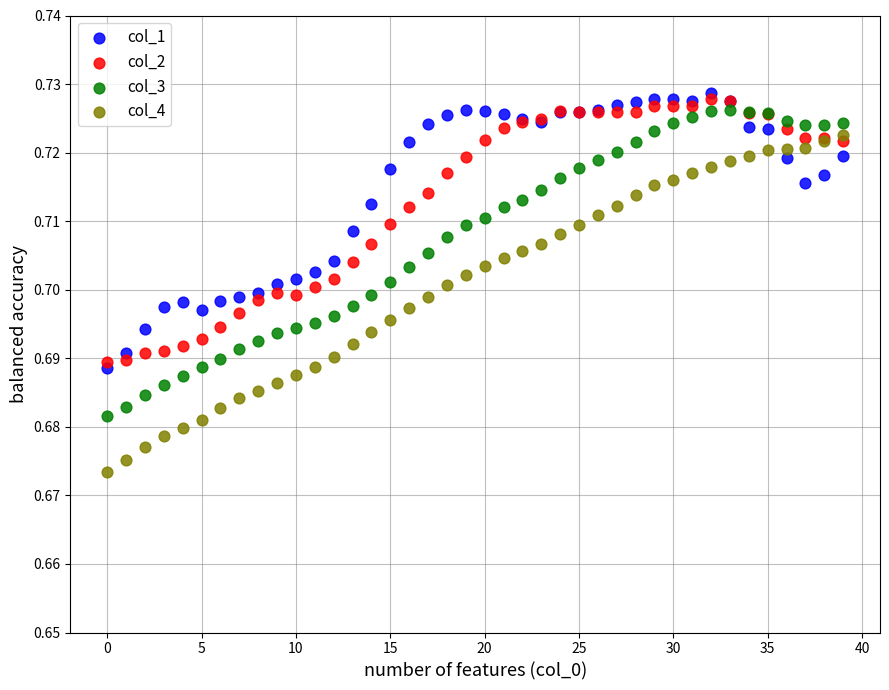

What are all the series names shown in the legend?

col_1, col_2, col_3, col_4